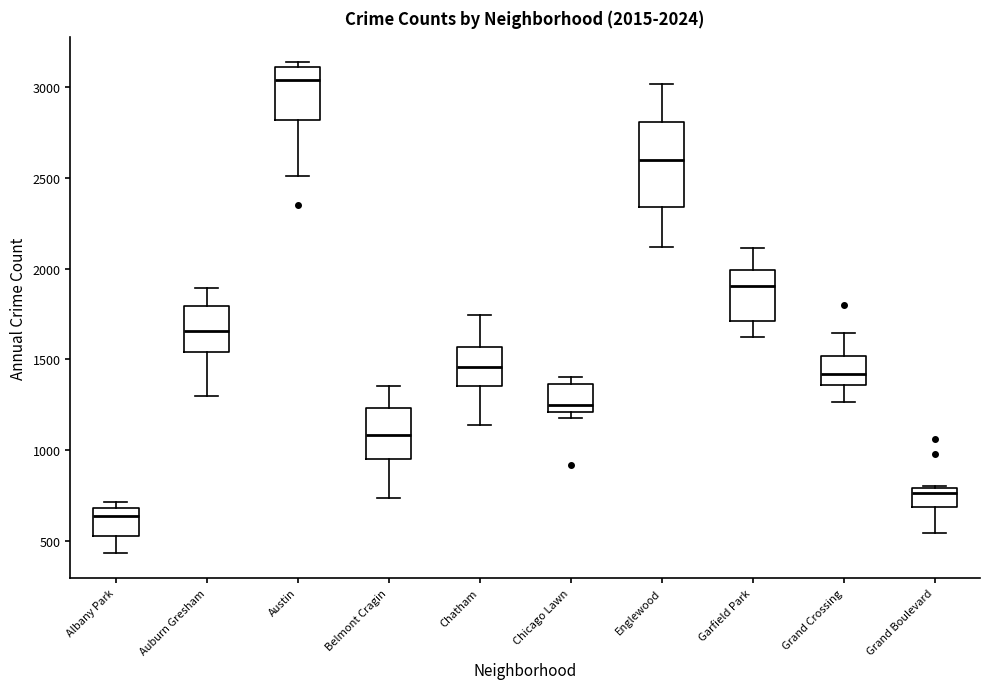

Which box has the highest median line?

Austin